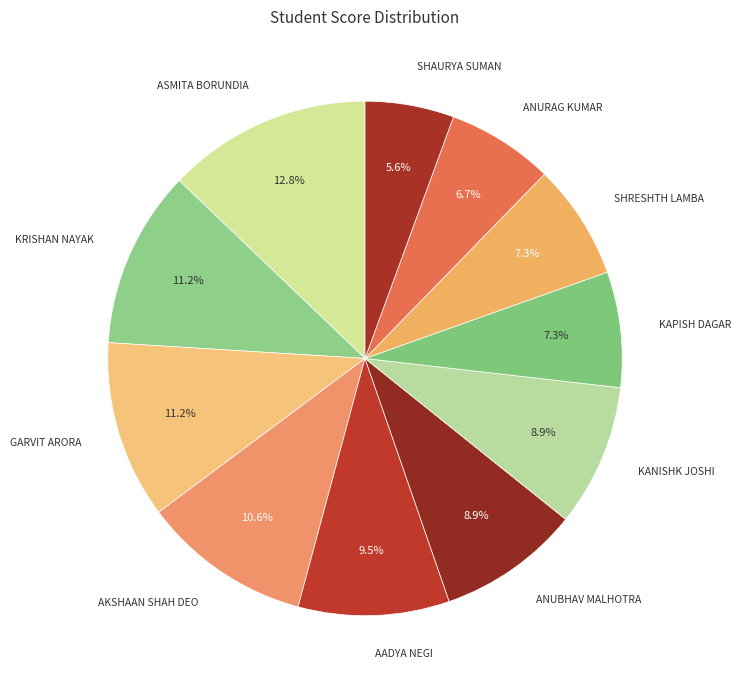

Which category has the biggest portion of the pie?

ASMITA BORUNDIA